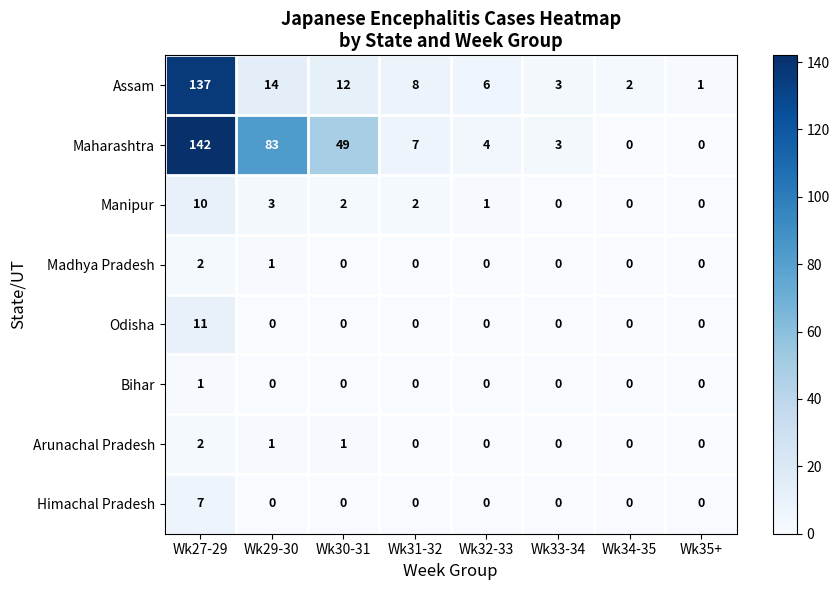

At which category is the sum across all series the highest?

Wk27-29